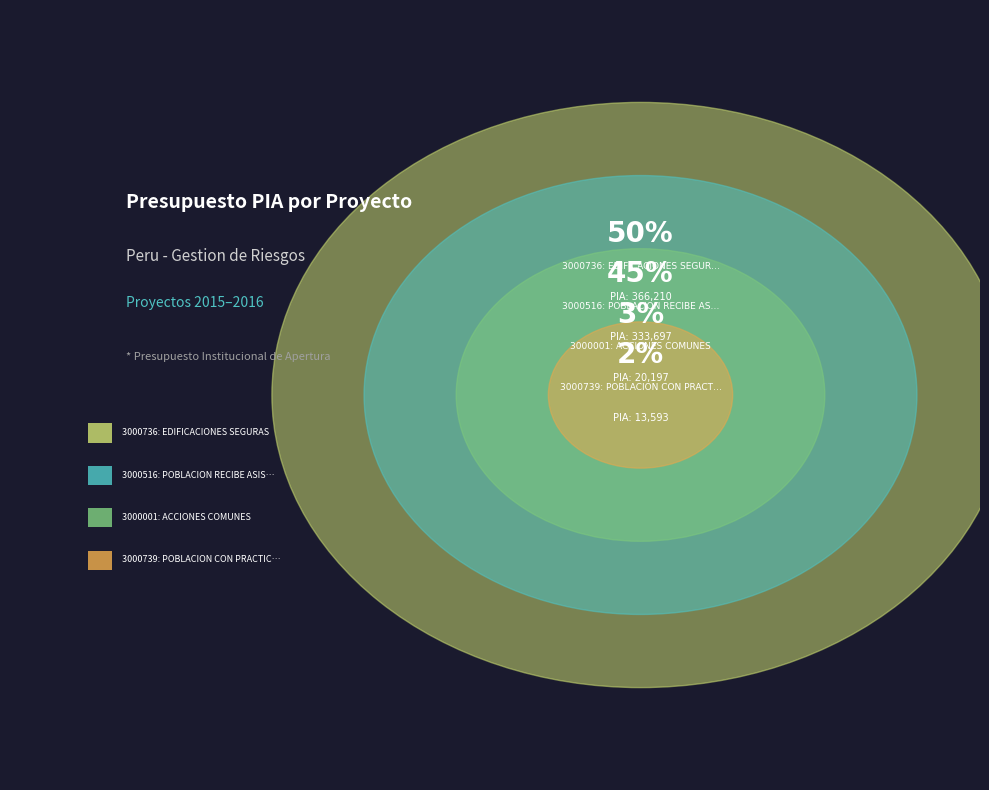

Which slice is the largest?

3000736: EDIFICACIONES SEGURAS